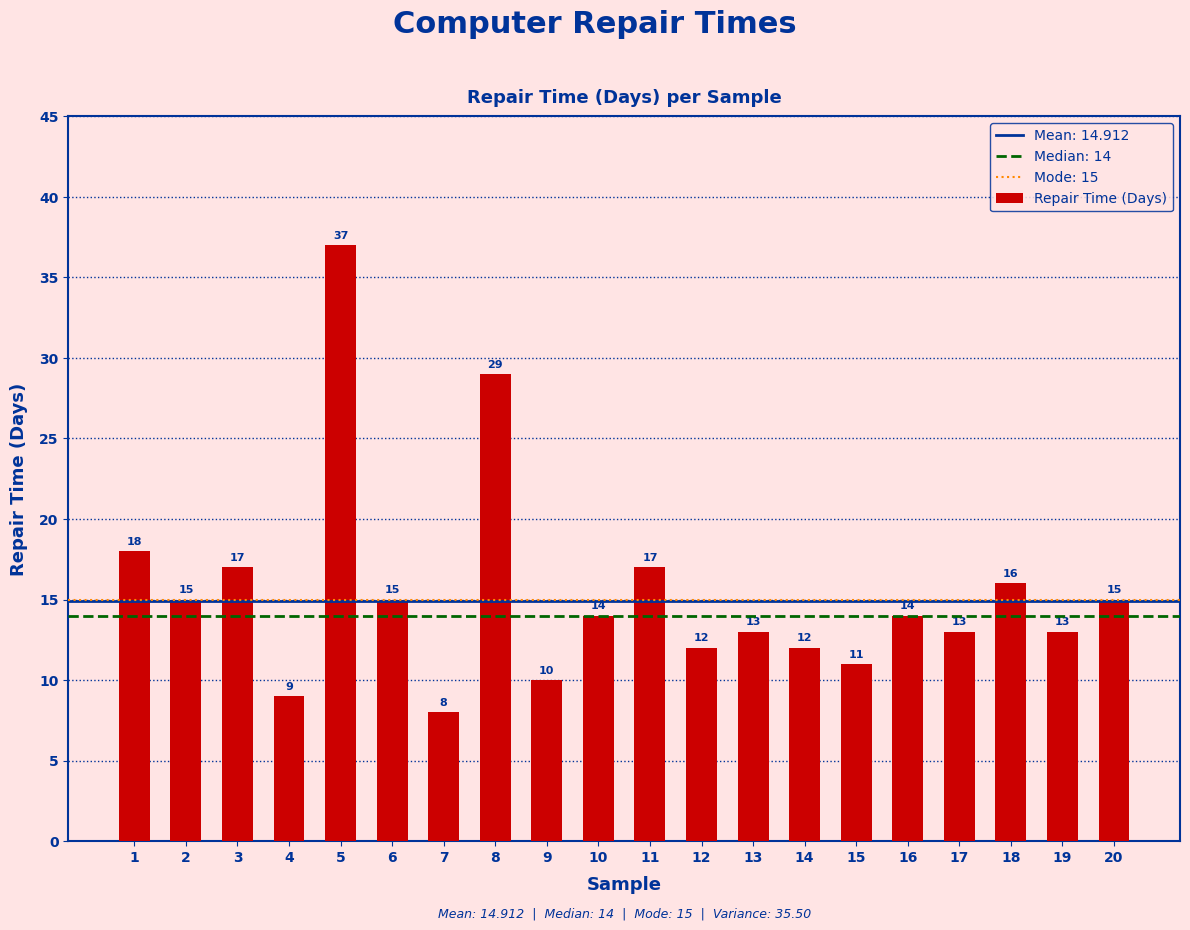

Which category has the highest value across all series?

5